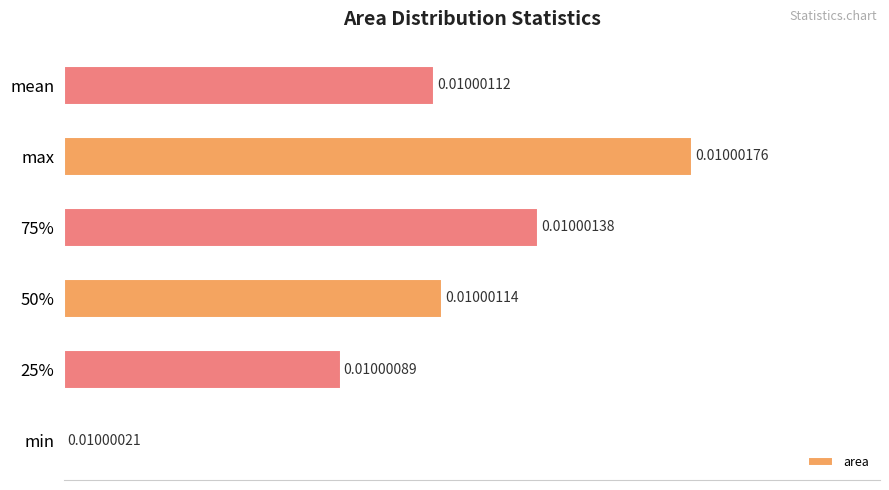

What is the sum of the values at max and 50%?

160.2